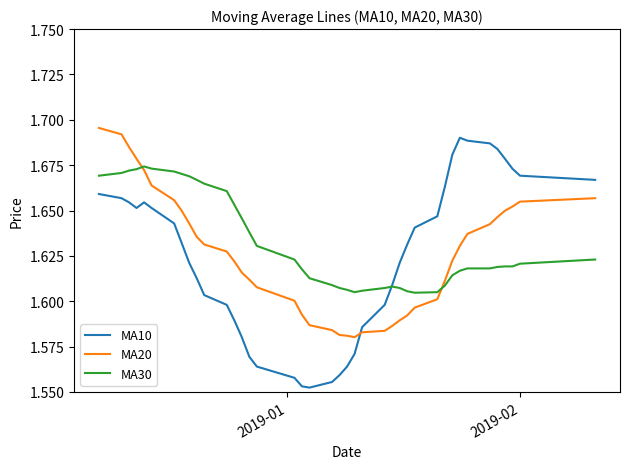

How many times do MA30 and MA20 cross each other?

2